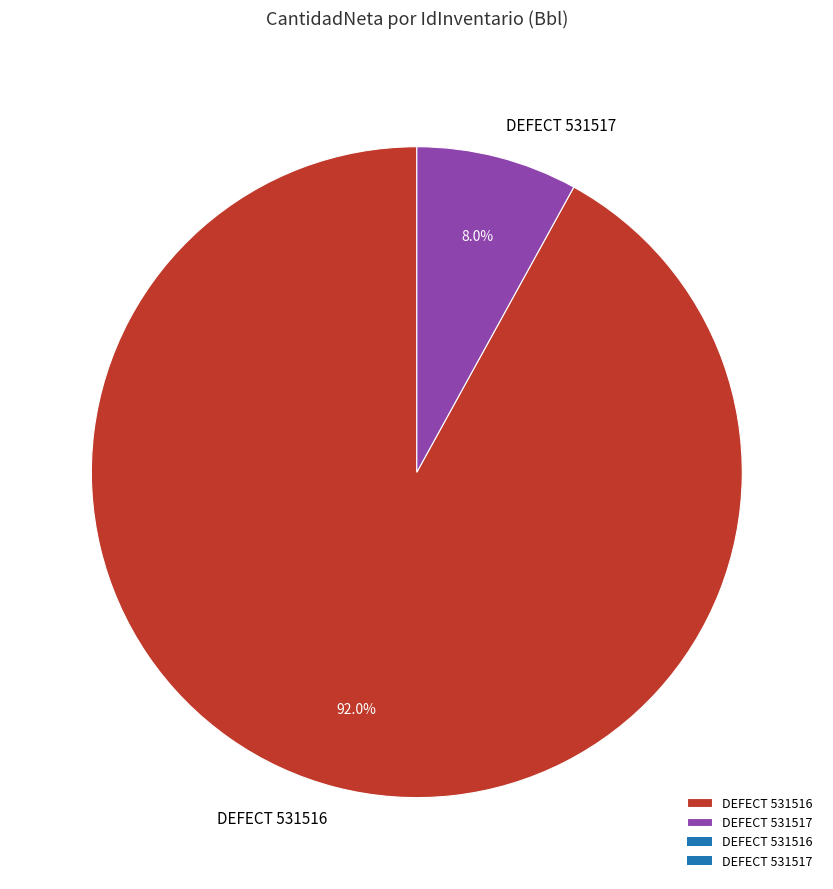

What is the majority slice?

DEFECT 531516